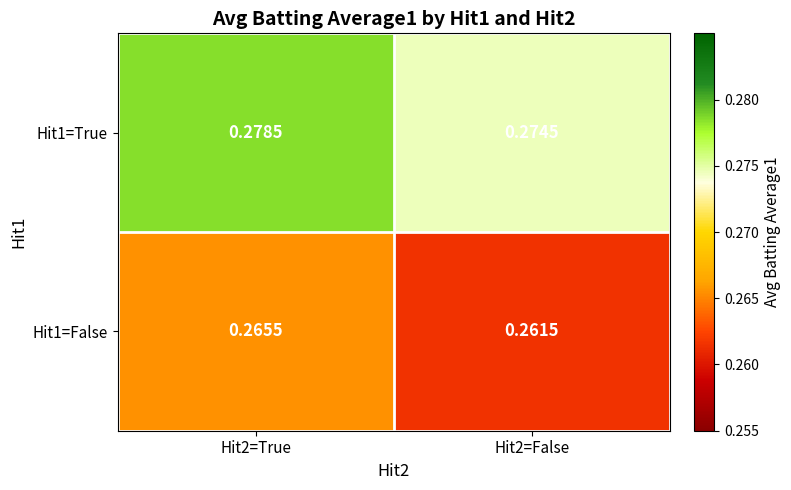

Is the value of Hit1=True at Hit2=False greater than the value of Hit1=False at Hit2=True?

Yes